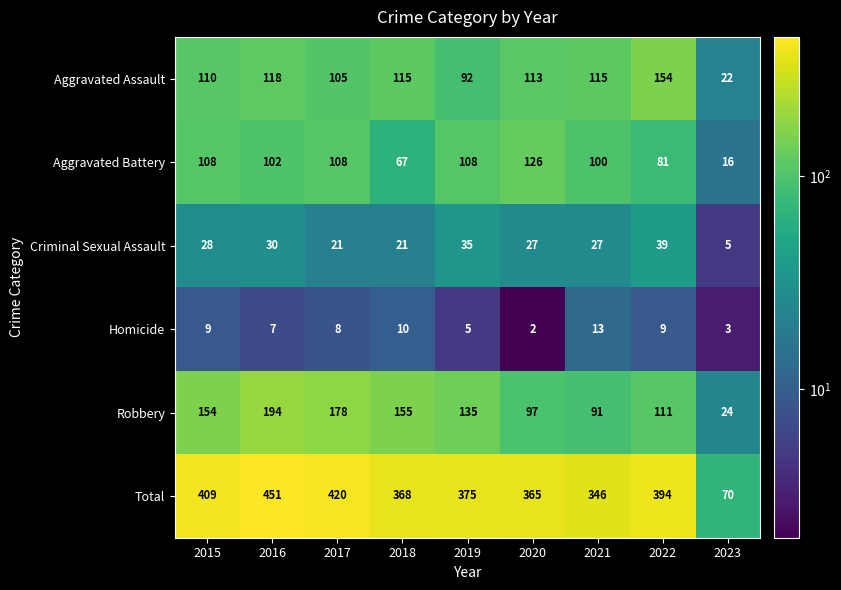

What is the difference between the highest and lowest values at 2016?

444